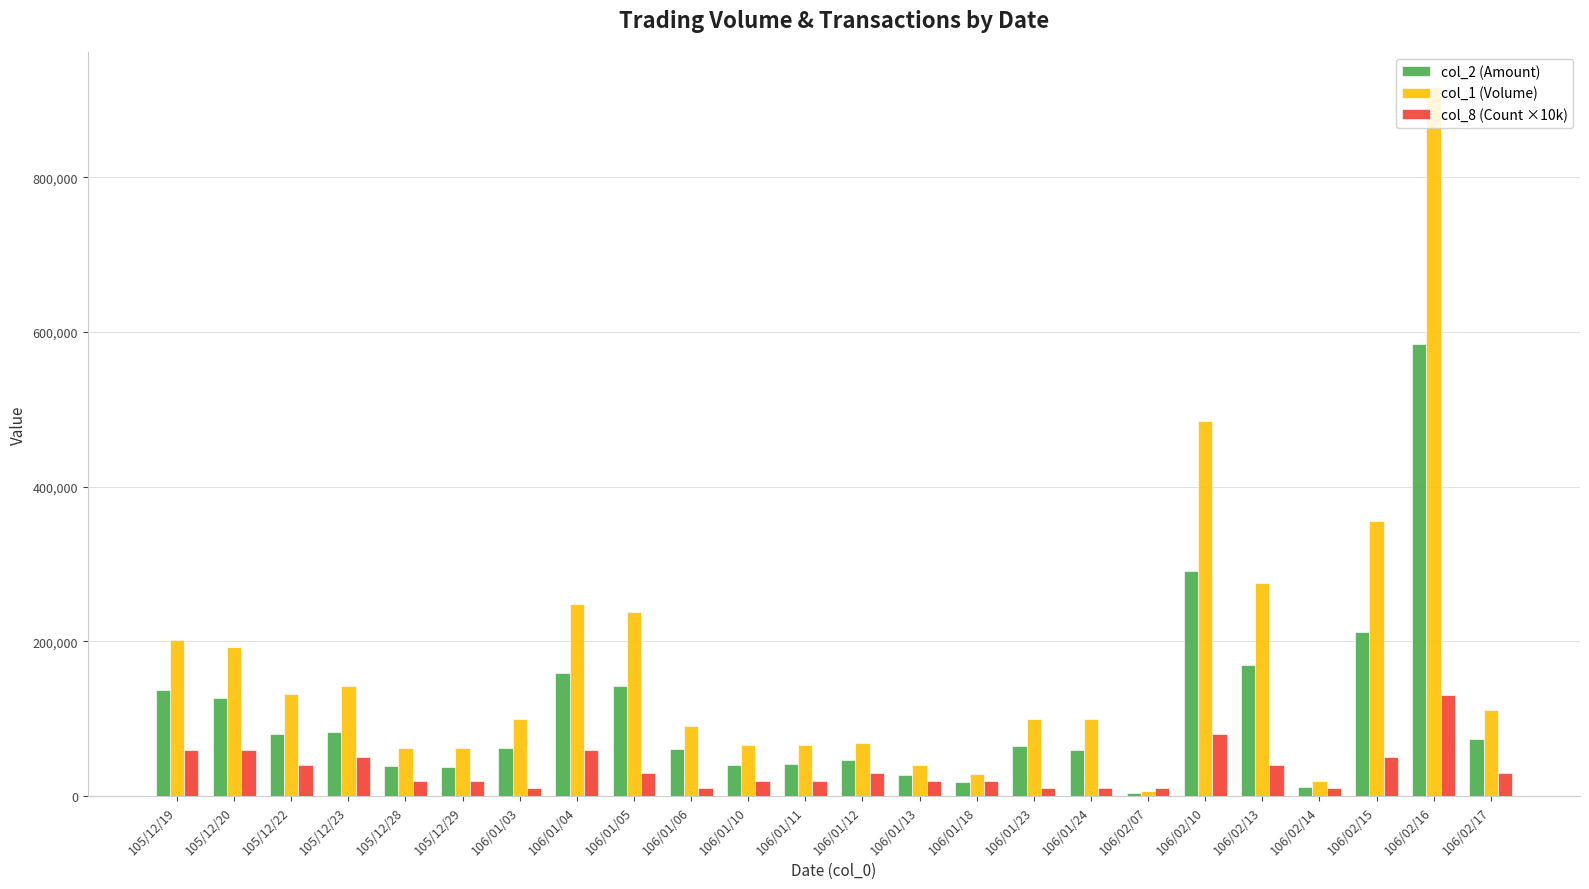

Is the value of col_8 (Count ×10k) at 106/01/12 greater than the value of col_2 (Amount) at 105/12/19?

No